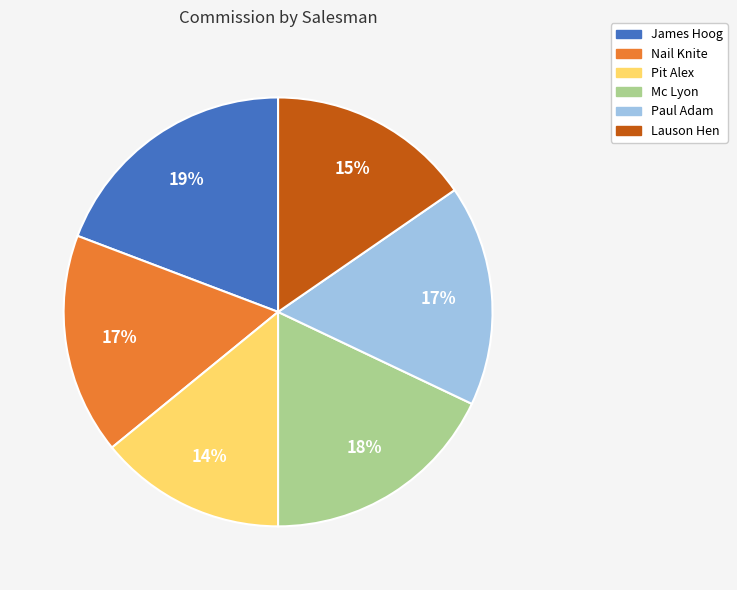

To the nearest percent, what is the average slice percentage?

17%